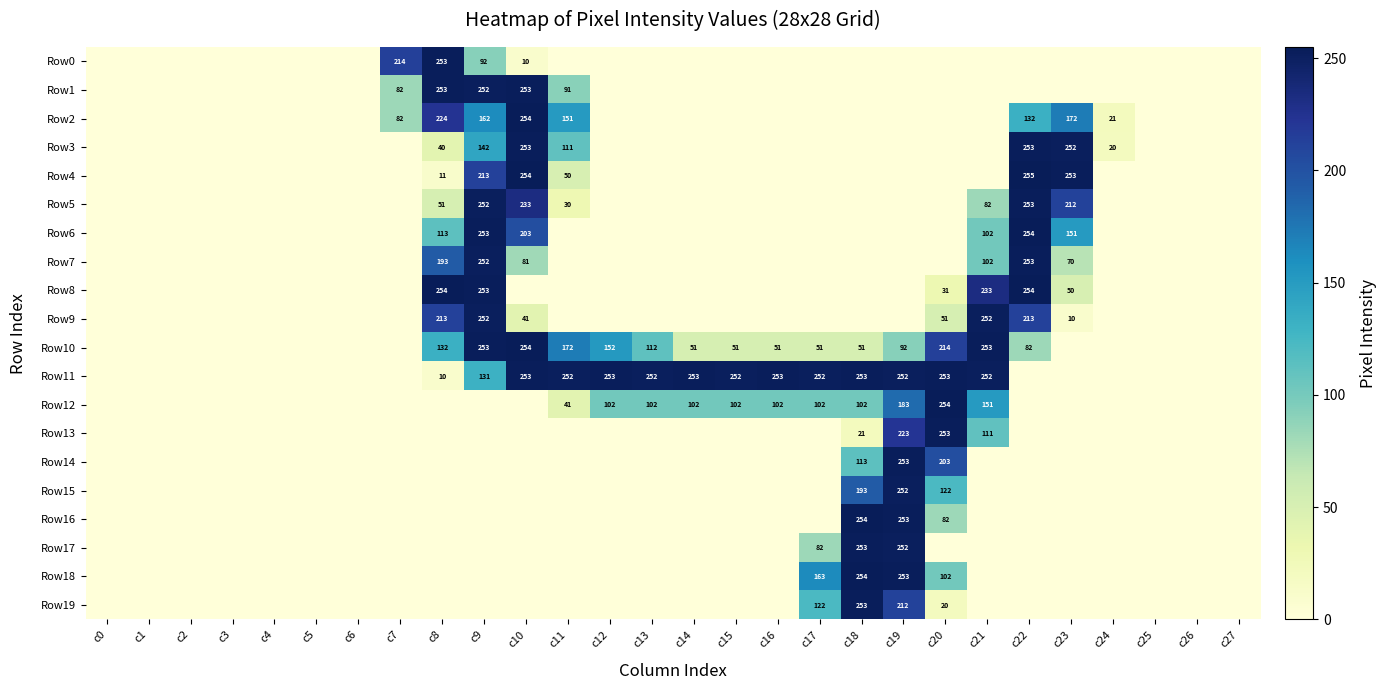

True or false: Row0 has a value of 10 at c10.

True